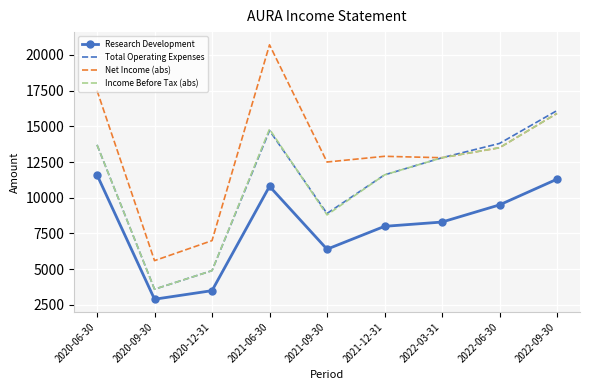

The value of Research Development at 2021-09-30 is 8410. True or false?

False